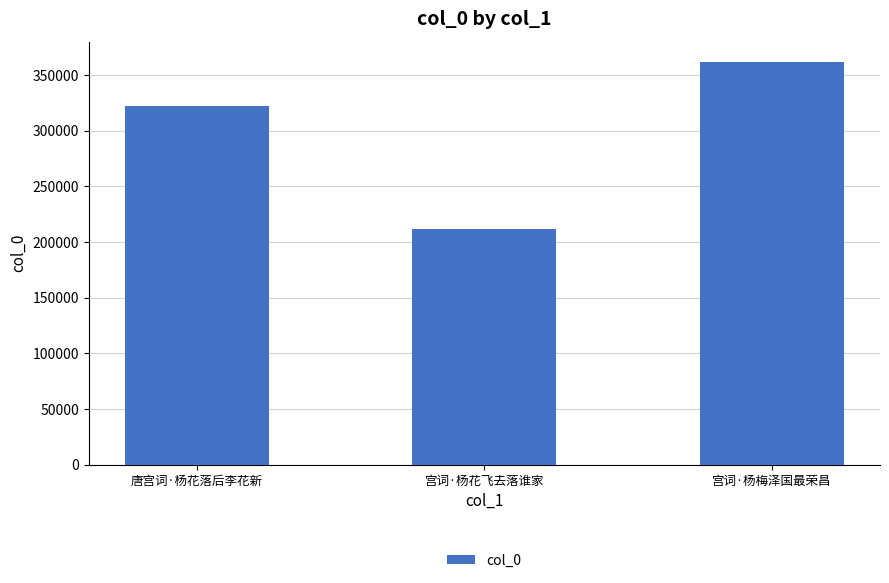

Rank the categories by value from lowest to highest.

宫词·杨花飞去落谁家, 唐宫词·杨花落后李花新, 宫词·杨梅泽国最荣昌